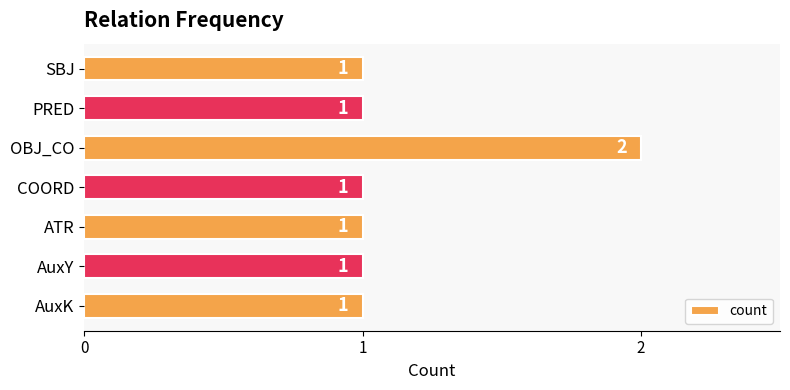

Between OBJ_CO and SBJ, which is larger?

OBJ_CO